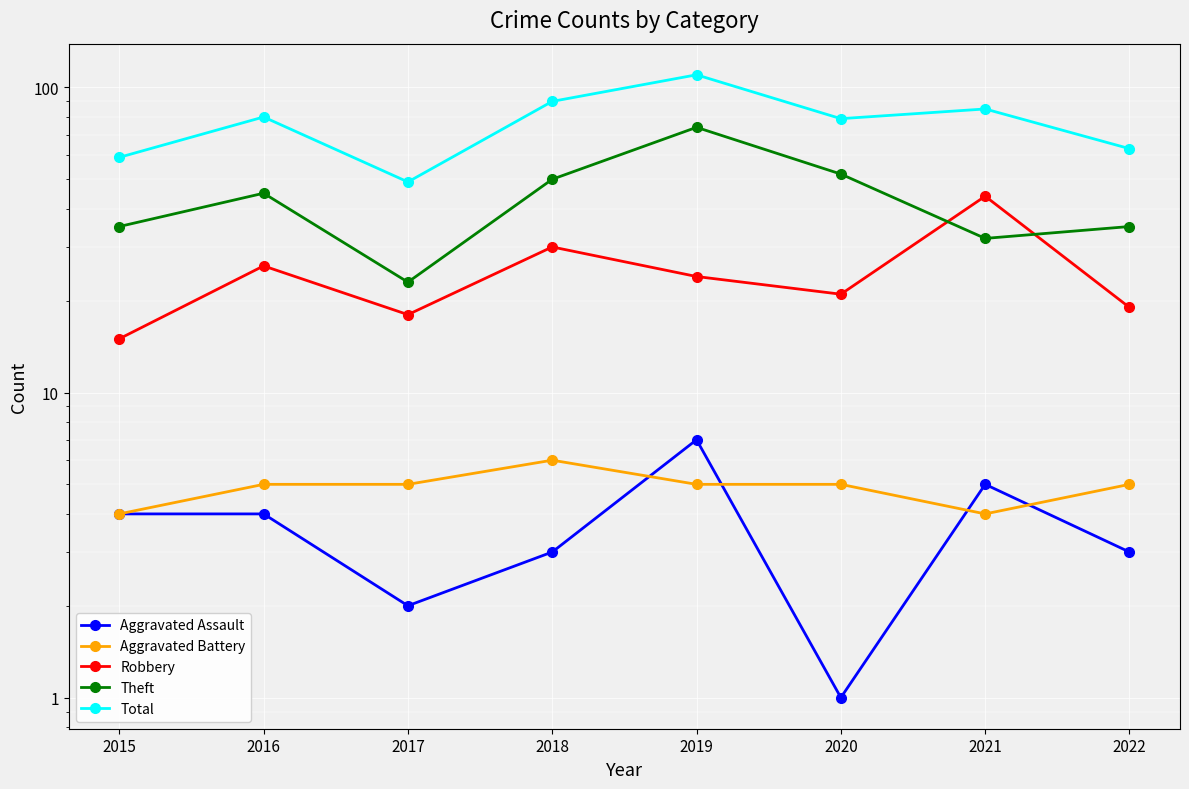

Where is the first local minimum for Theft?

2017